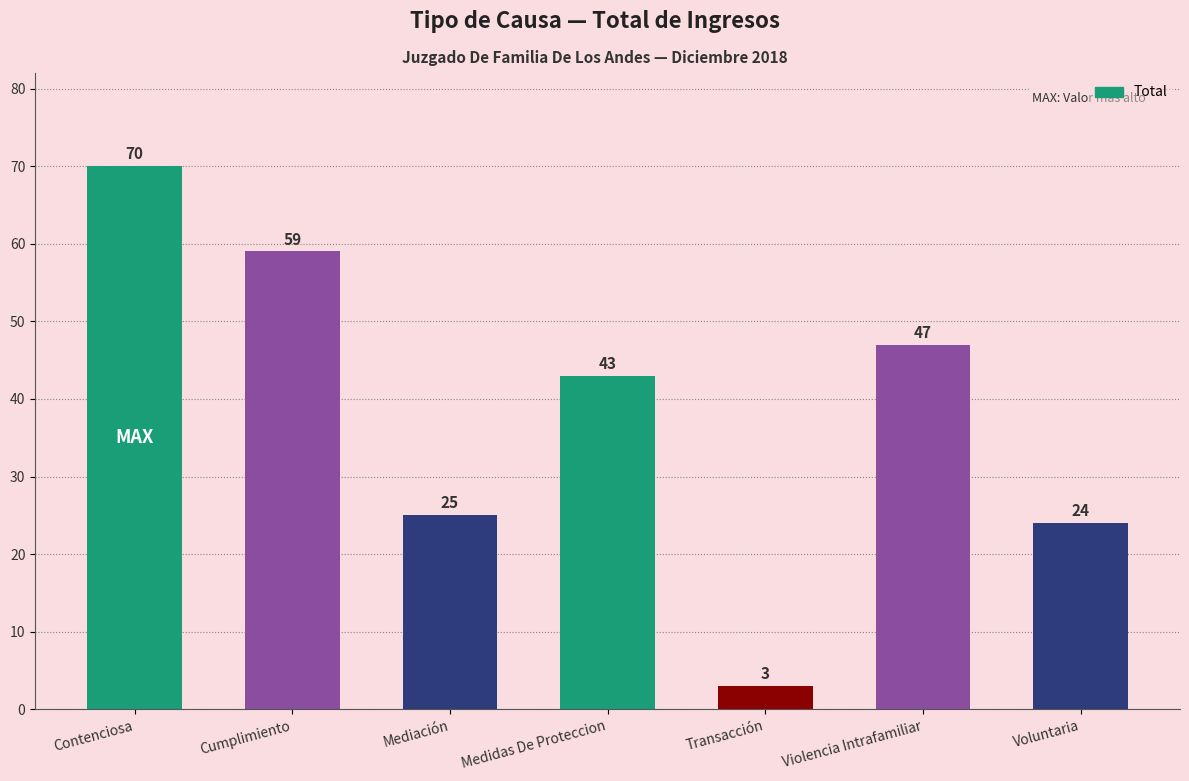

What is the label of the 1st bar from the right?

Voluntaria